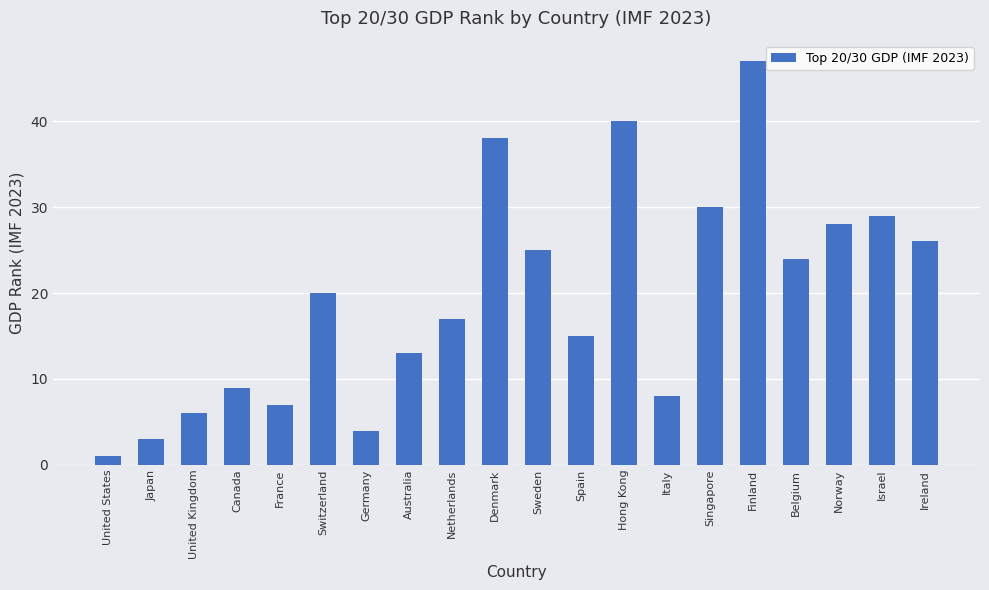

What is the average value?

20